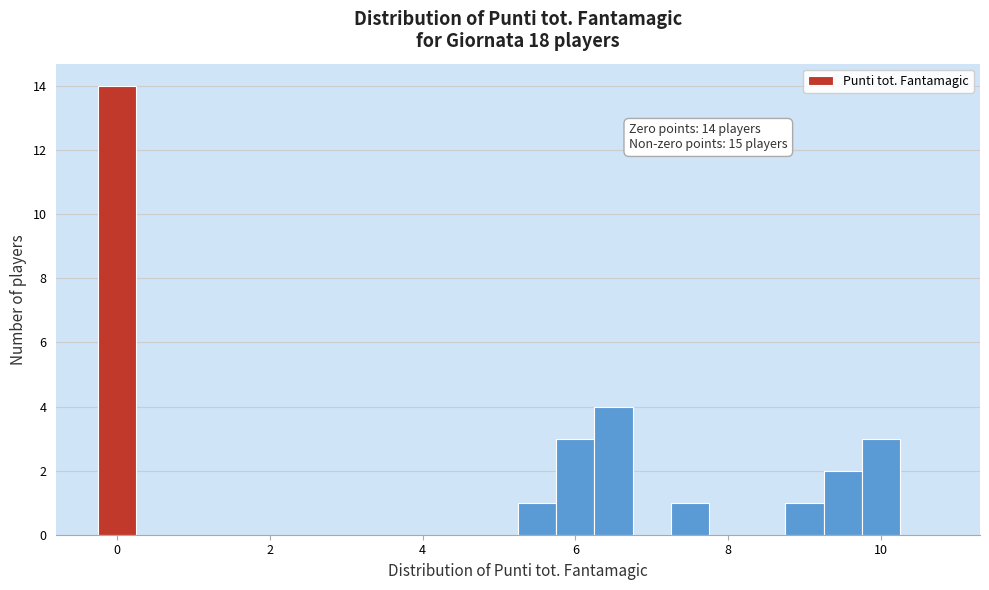

Around what value on the x-axis is the tallest bar? Give the approximate position of its centre, as read against the axis.

0.0